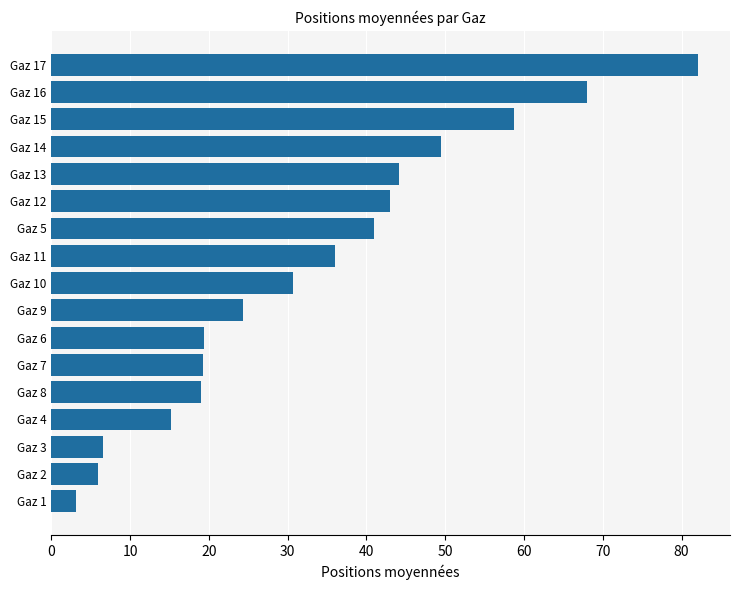

At which category does the chart reach its peak across all series?

Gaz 17